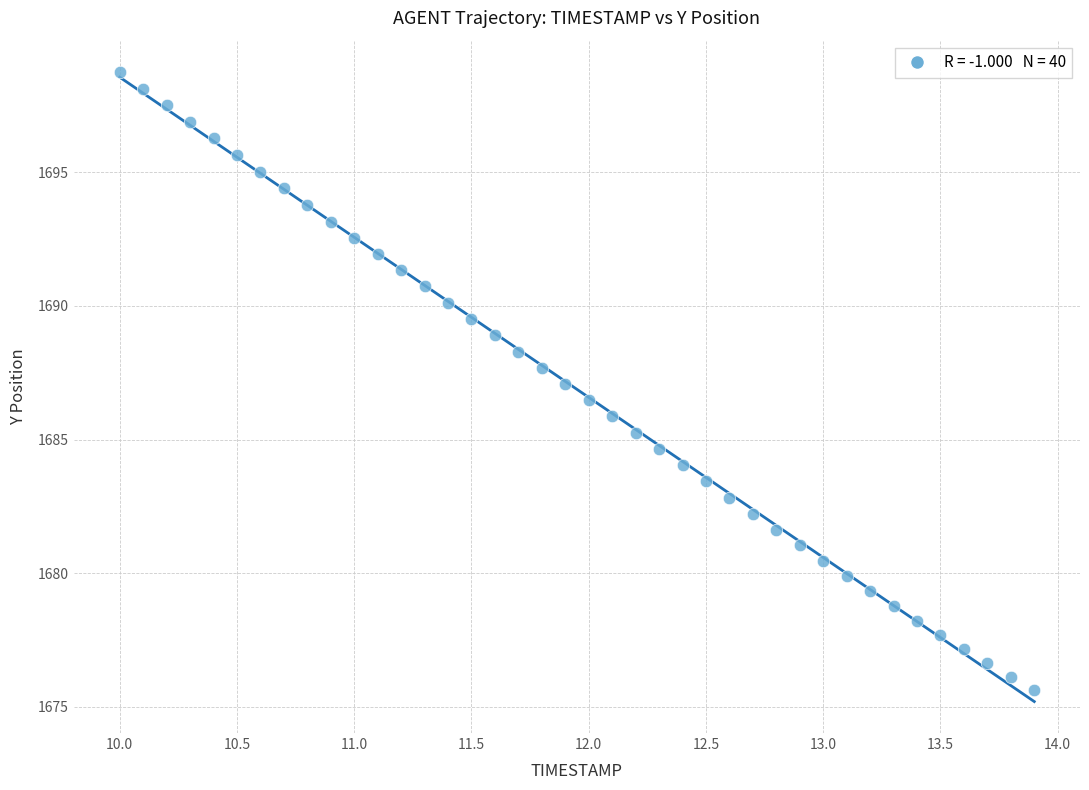

What is the range of Y values (max minus min)?

23.1